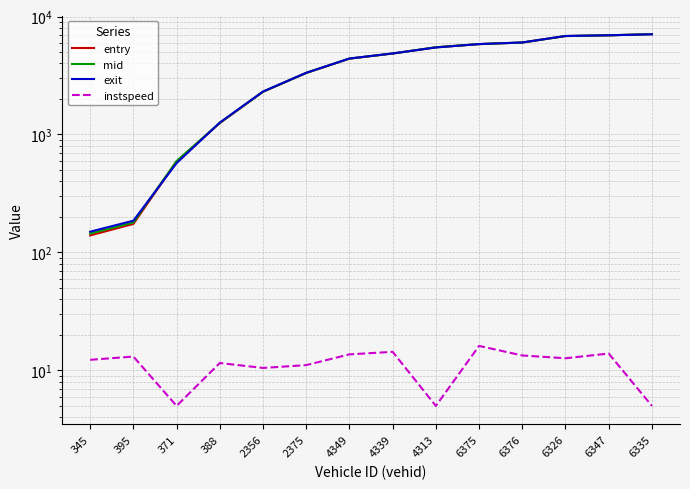

At 4313, list the series in order from largest to smallest.

mid, entry, exit, instspeed